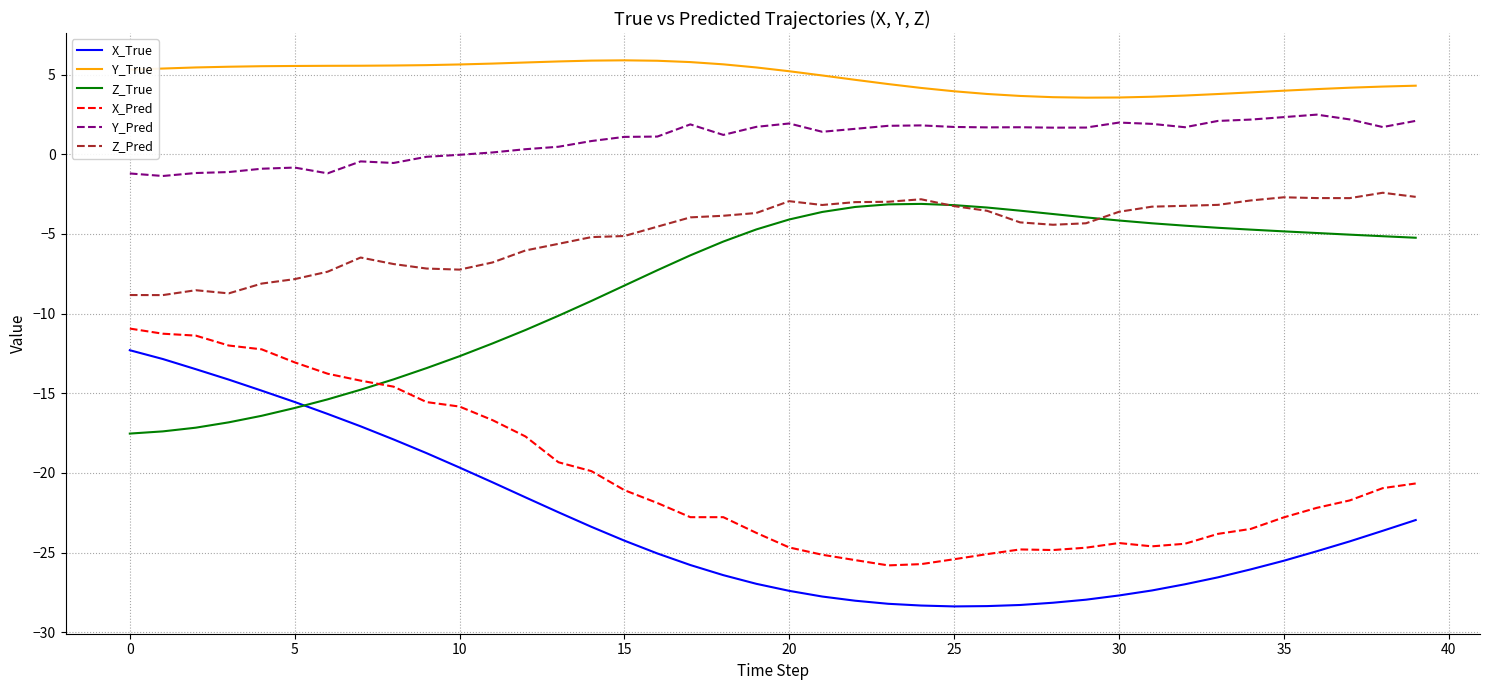

What is the maximum value for Z_Pred?

-2.4